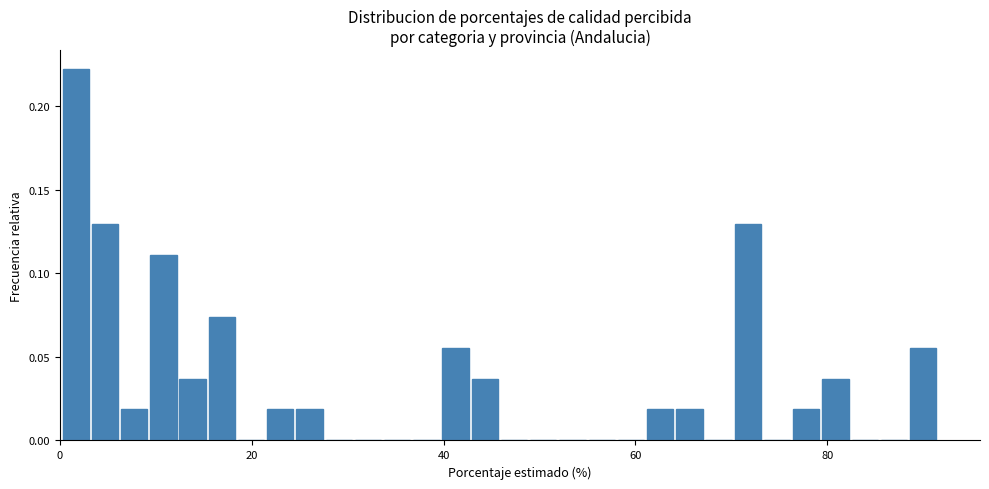

Read against the x-axis, roughly where is the centre of the tallest bar?

2